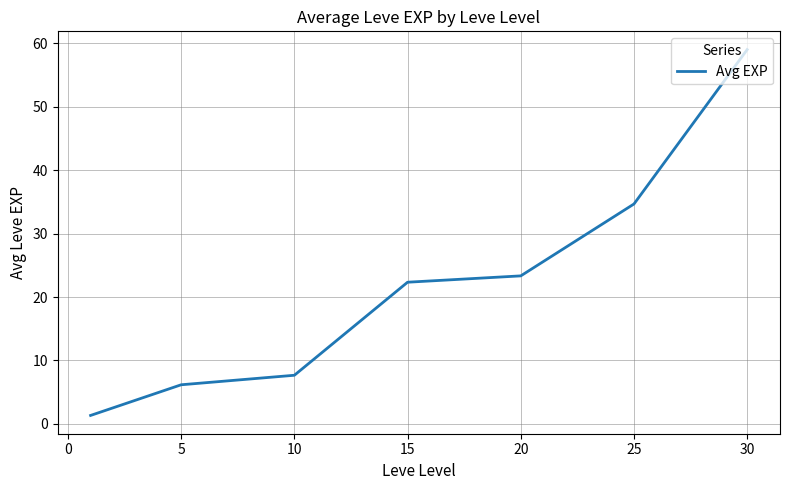

True or false: there are more than 2 points higher than both neighbors.

False